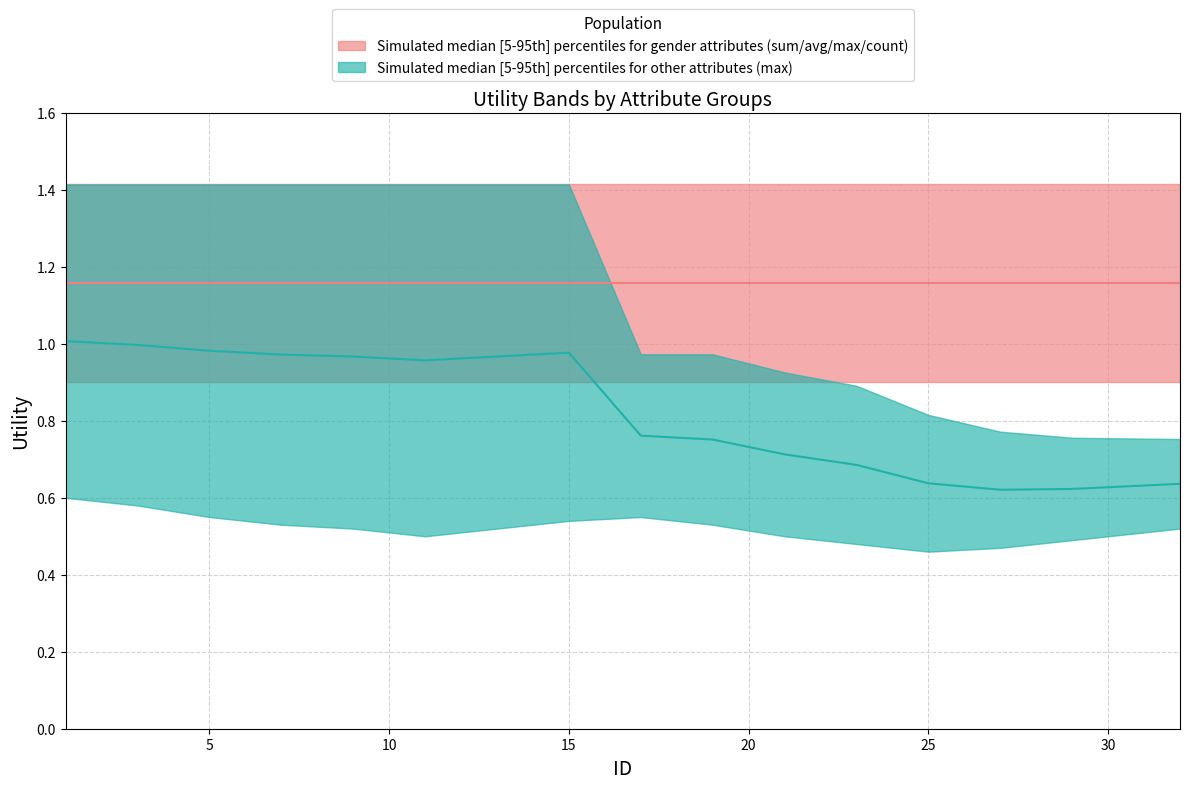

True or false: upper_band1 and lower_band1 cross at least once.

False